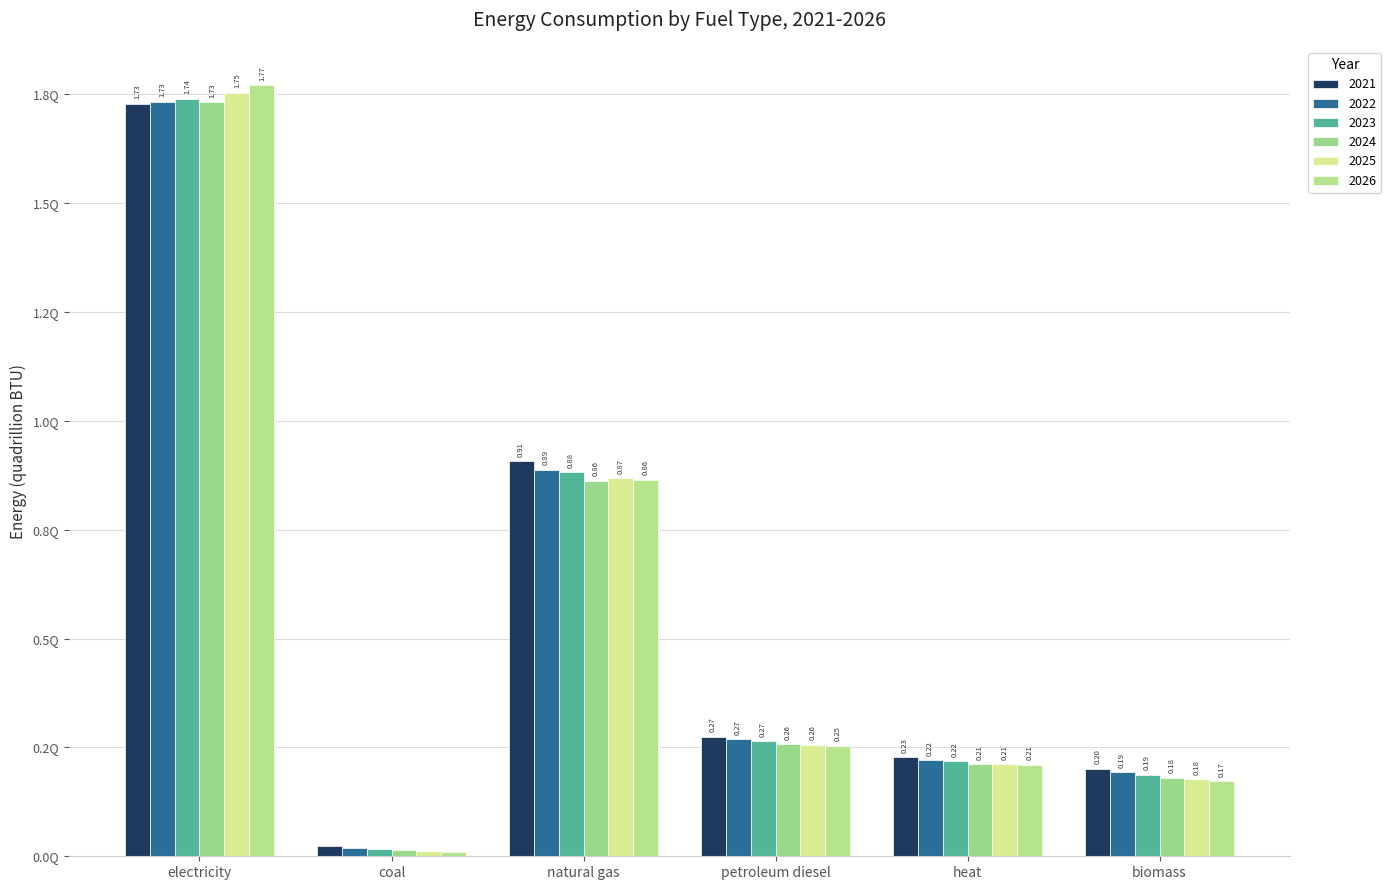

At which category does the chart reach its peak across all series?

electricity